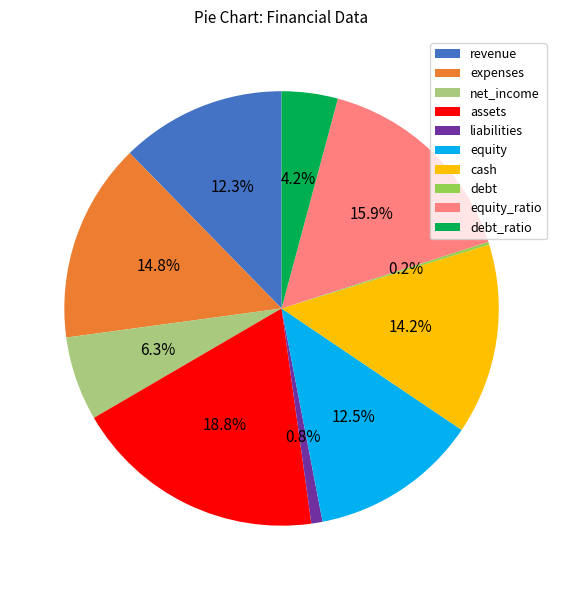

Does any single category account for the majority?

No